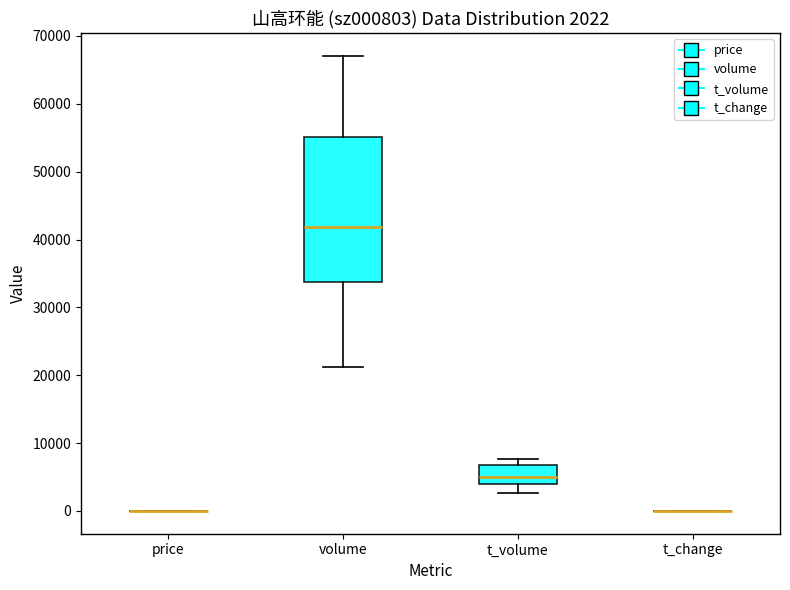

Comparing the boxes themselves (not the whiskers), which one is the tallest?

volume